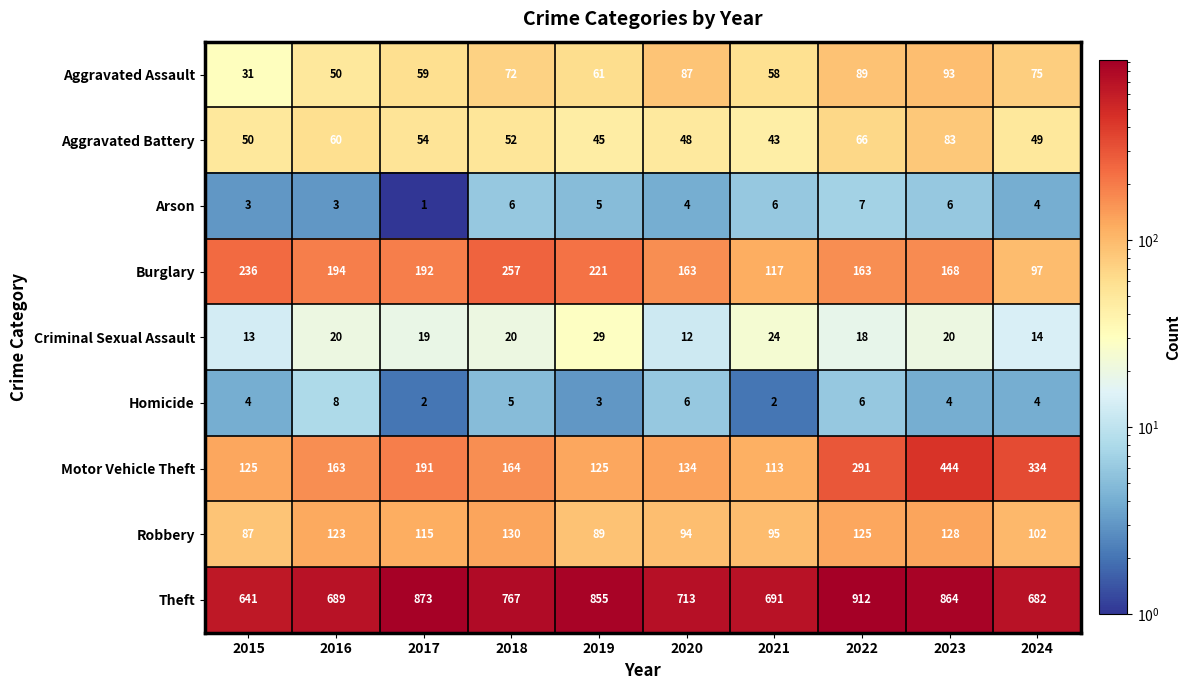

Which series has the largest range (max minus min)?

Motor Vehicle Theft